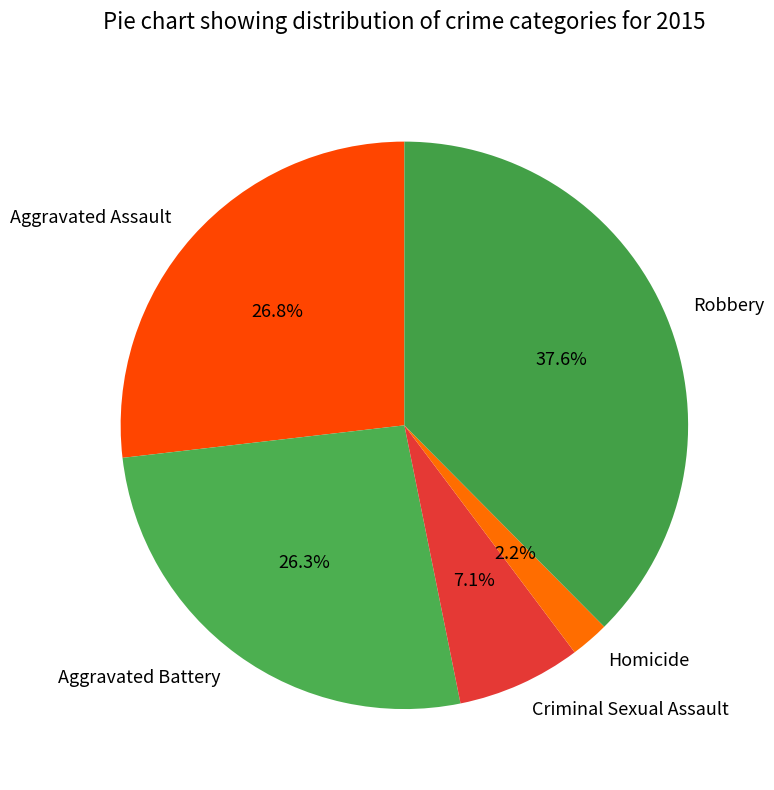

Is it true that Aggravated Battery is 26% of the pie?

True